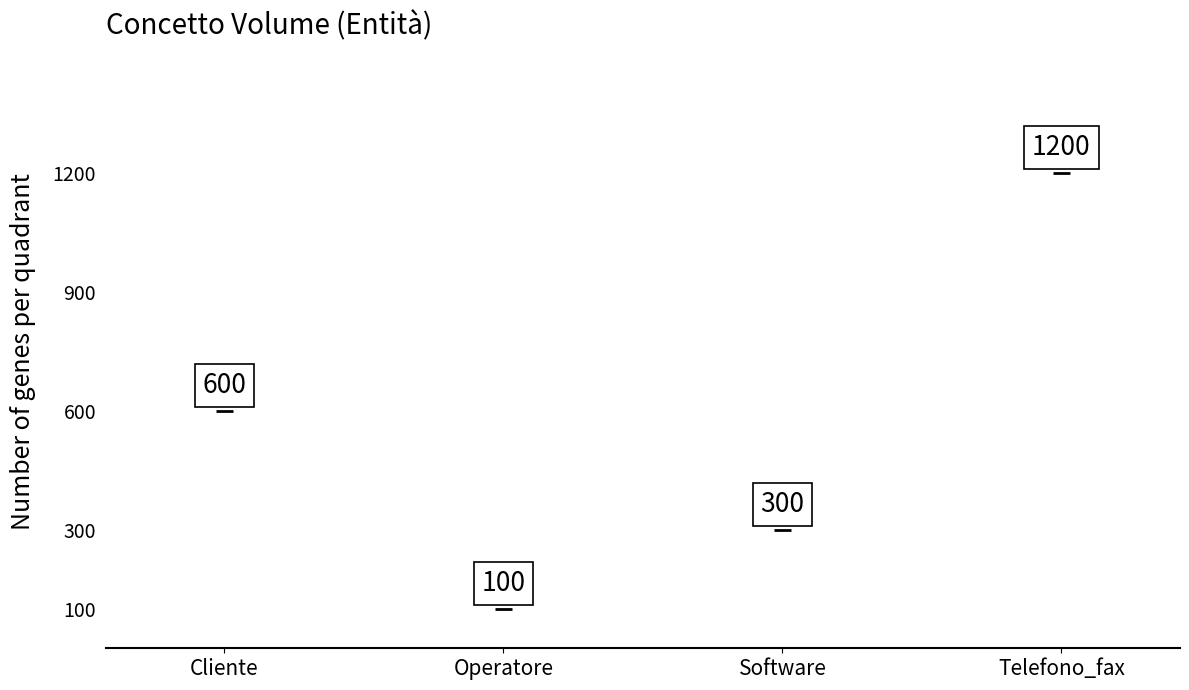

What is the change in value from Software to Telefono_fax?

+900